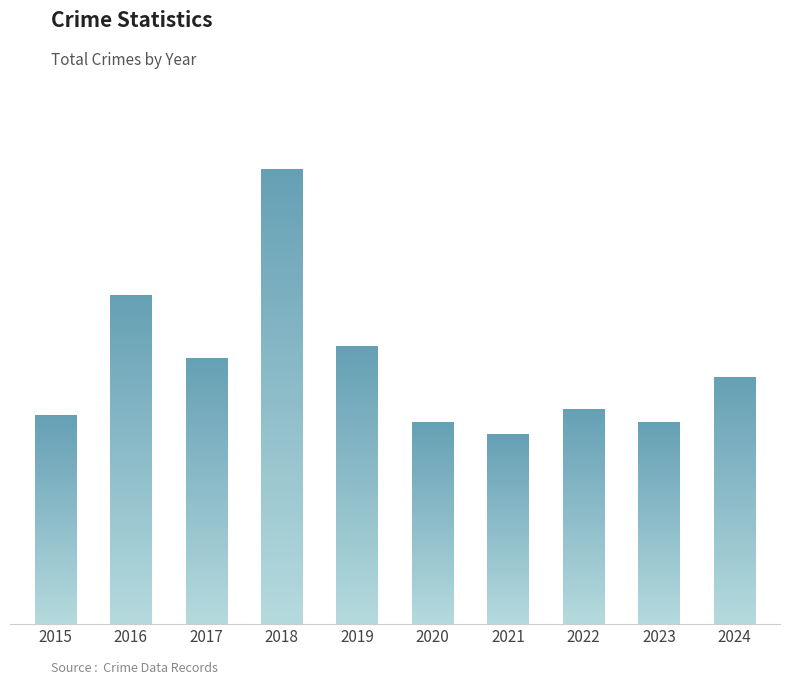

What is the difference between the values at 2015 and 2019?

11